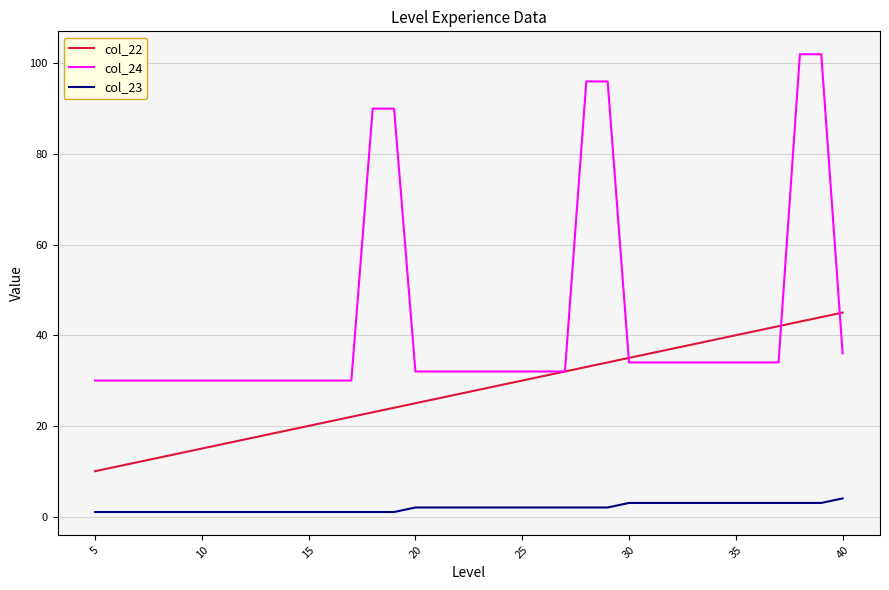

Which series has the widest spread of values?

col_24